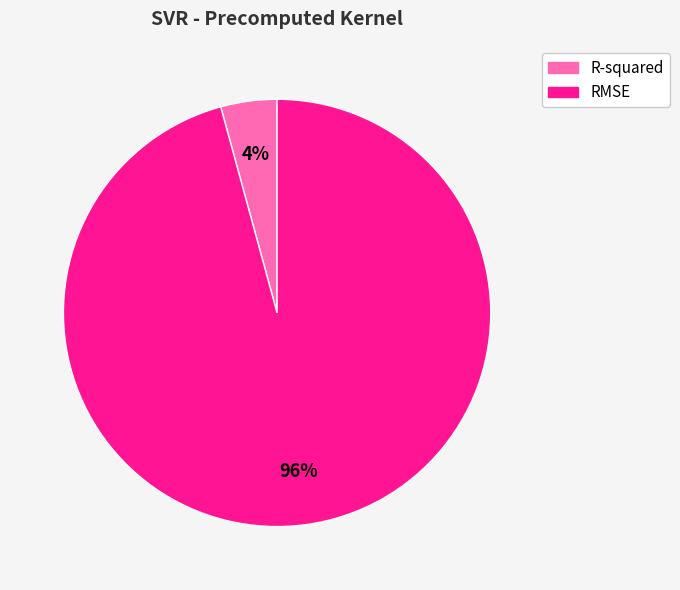

Rank the categories by value from highest to lowest.

RMSE, R-squared